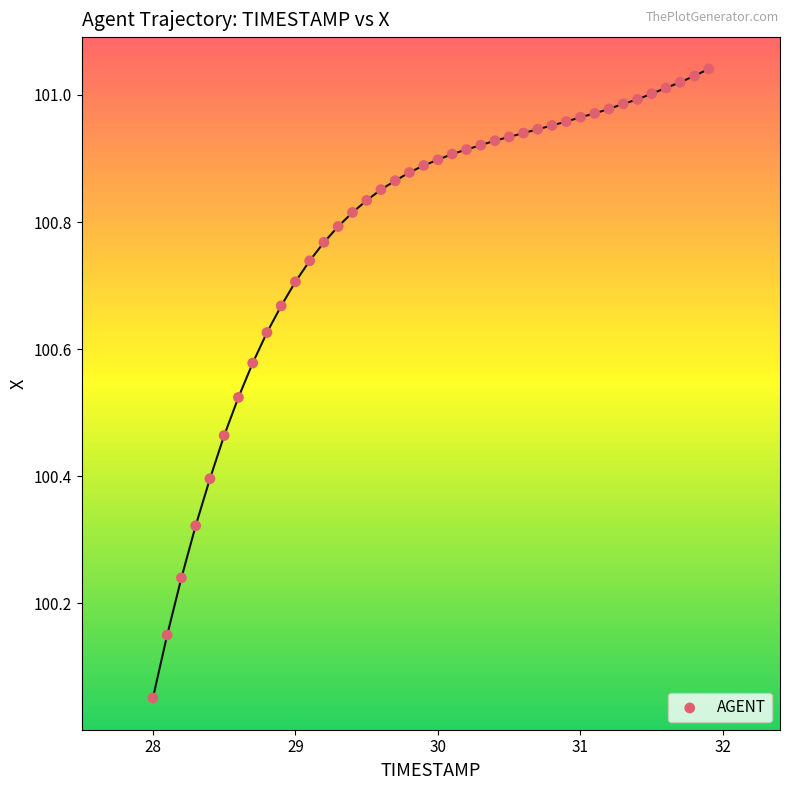

What is the range of Y values (max minus min)?

1.0